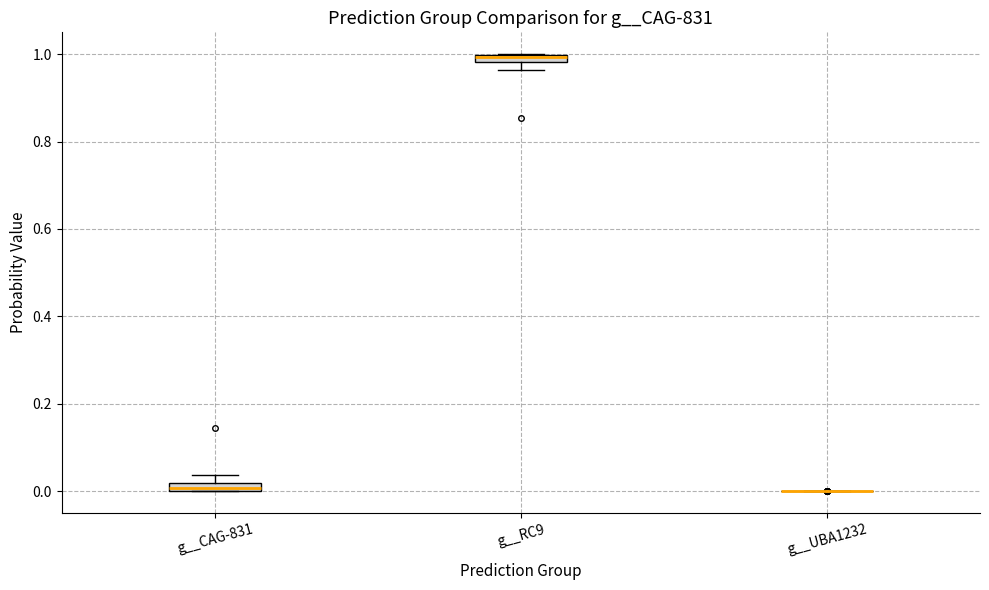

Where is the lower edge of the box for g__CAG-831 on the y-axis? The values are not printed on the chart, so give them approximately, as read against the axis.

0.00